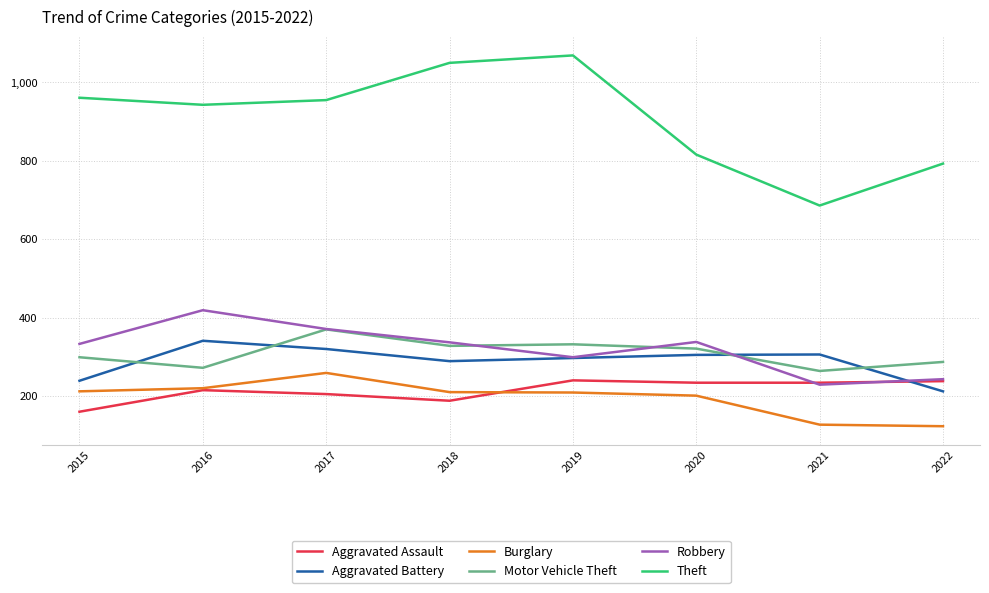

True or false: Theft and Burglary cross at least once.

False